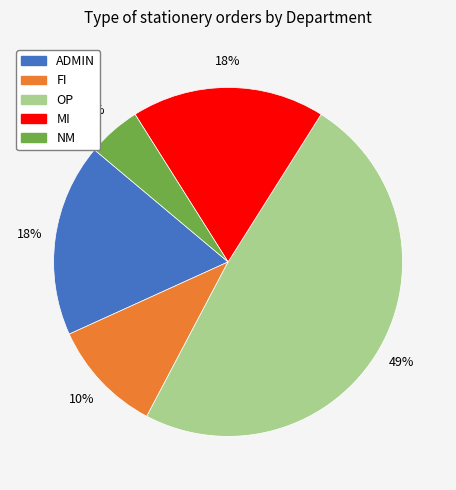

Which category has the biggest portion of the pie?

OP